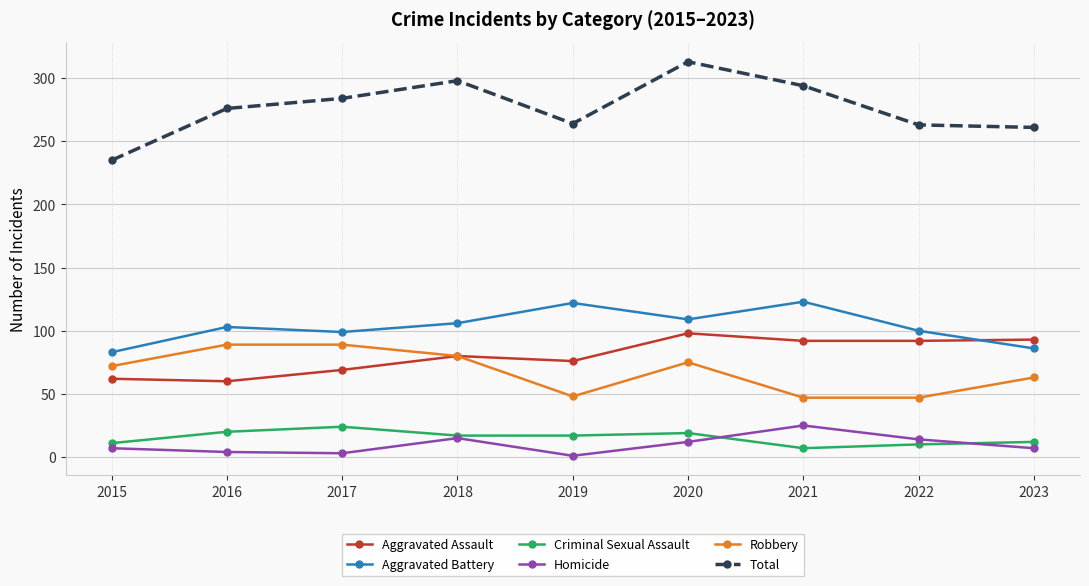

What is the spread (max minus min) of values at 2018?

283